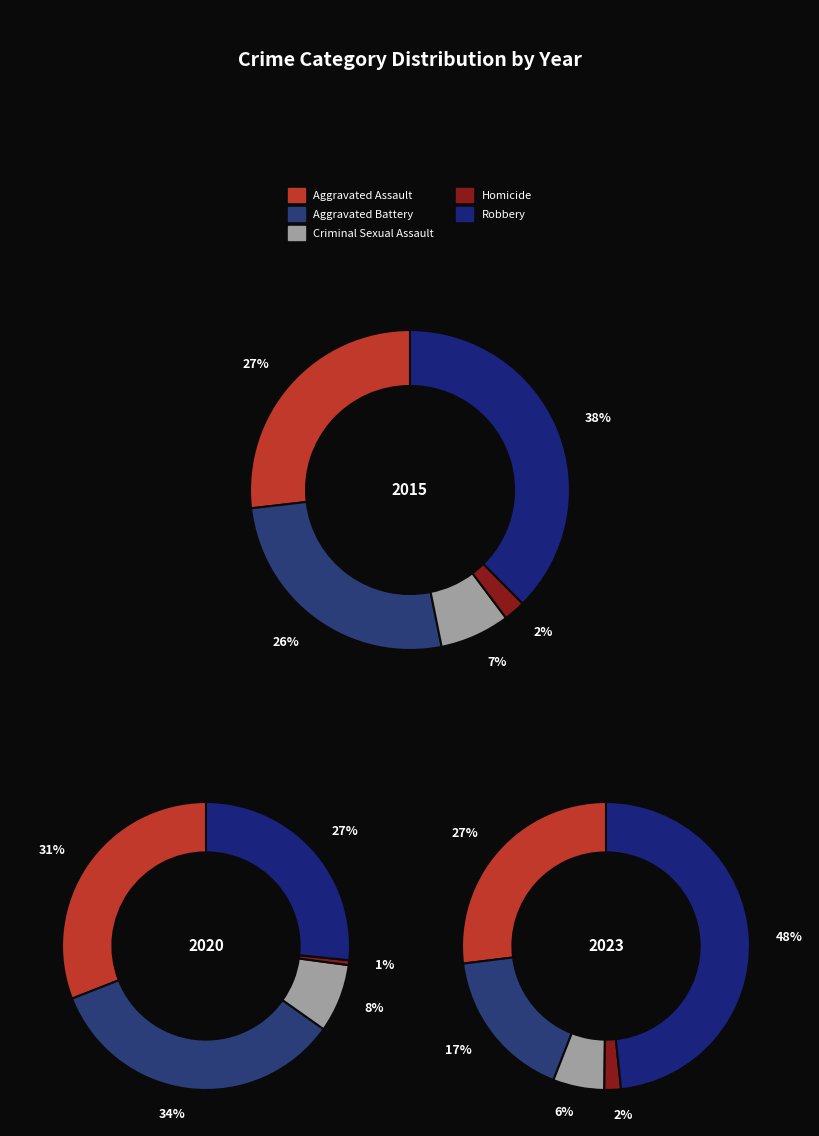

To the nearest percent, what portion does Criminal Sexual Assault represent?

7%